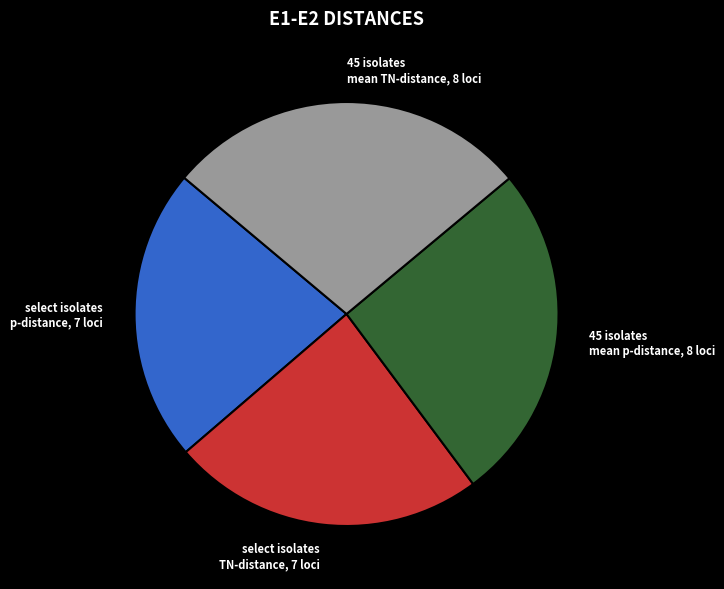

True or false: select isolates TN-distance, 7 loci accounts for 37% of the total.

False